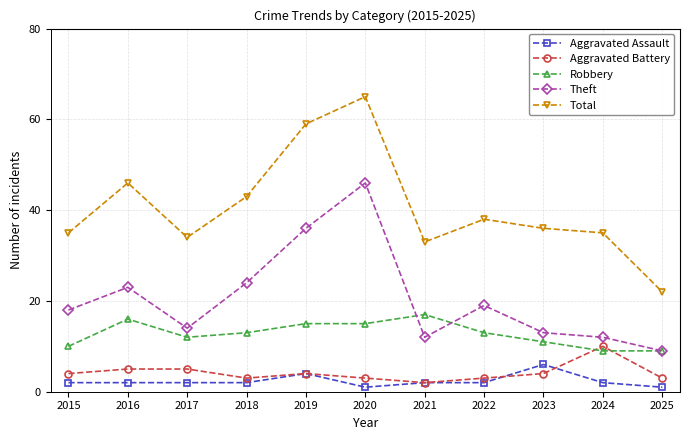

True or false: Aggravated Assault and Robbery cross at least once.

False